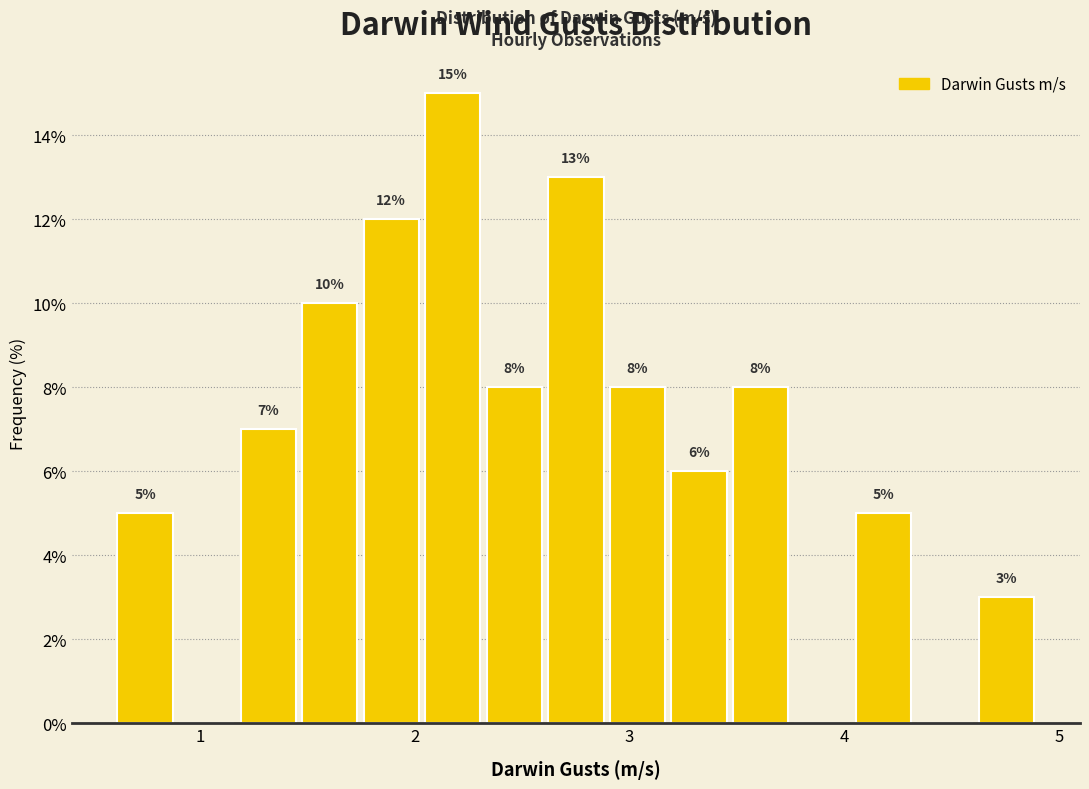

Around what value on the x-axis is the tallest bar? Give the approximate position of its centre, as read against the axis.

2.2